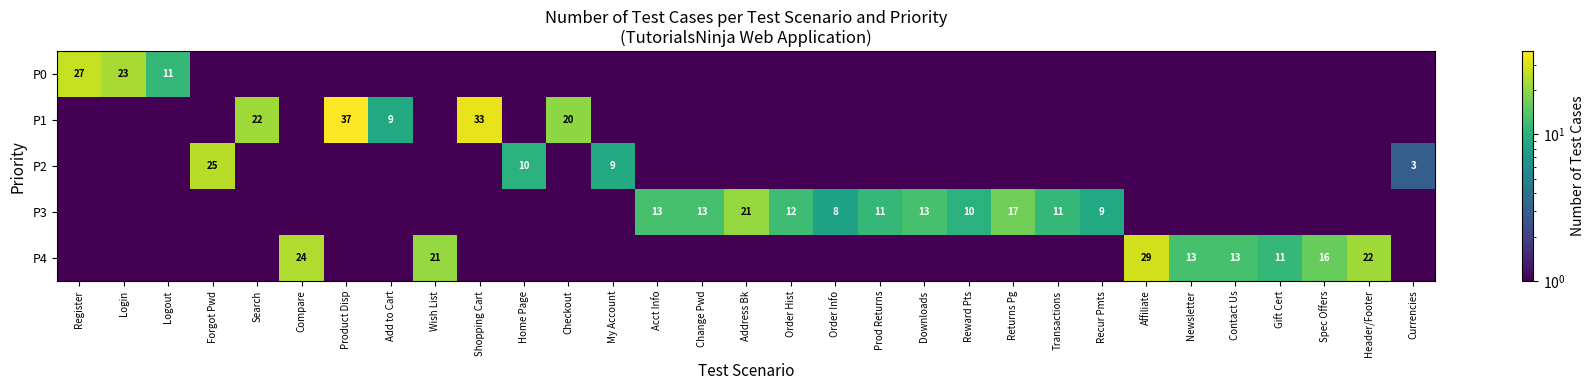

How many series are shown in this chart?

5